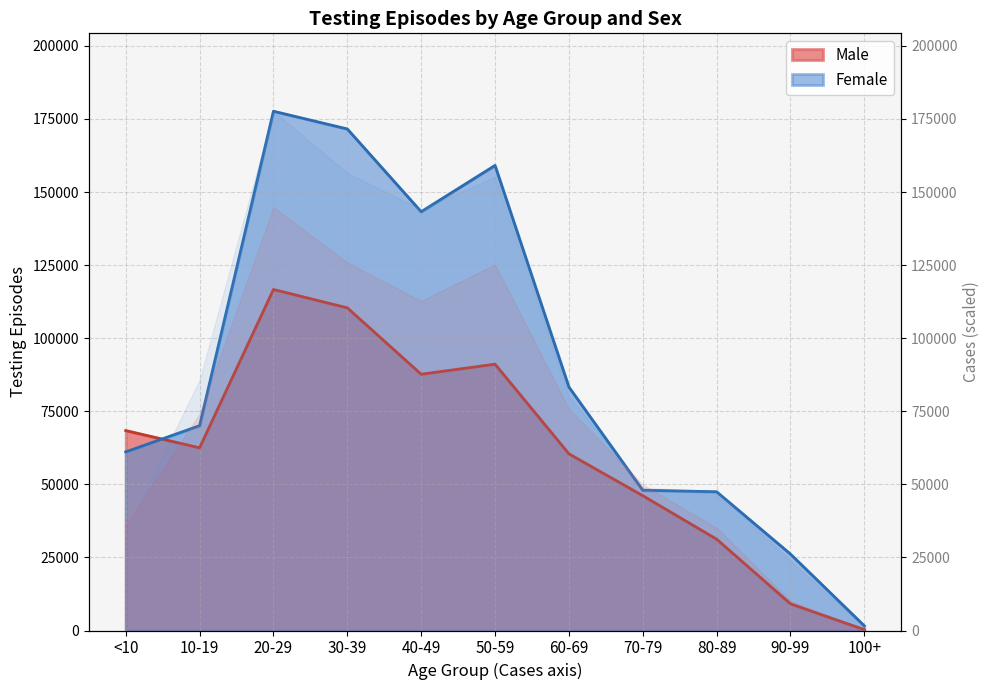

Where does the data first go above 70085?

20-29